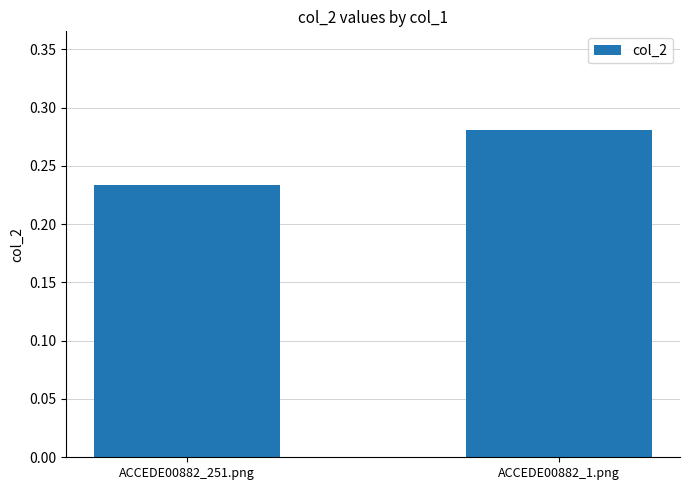

How many series are shown in this chart?

1